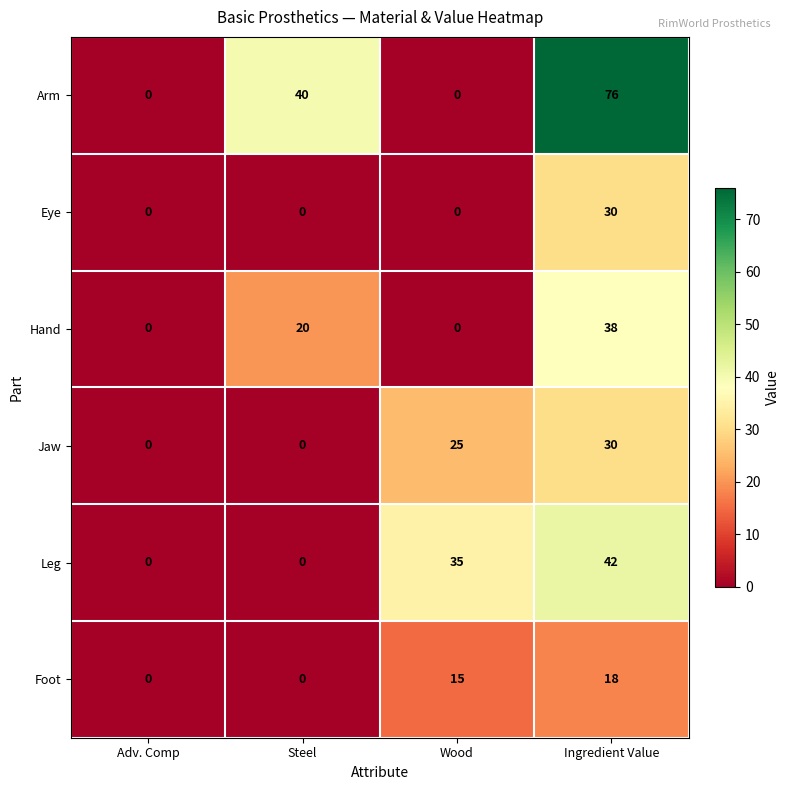

The Leg series shows 25 at Steel. True or false?

False